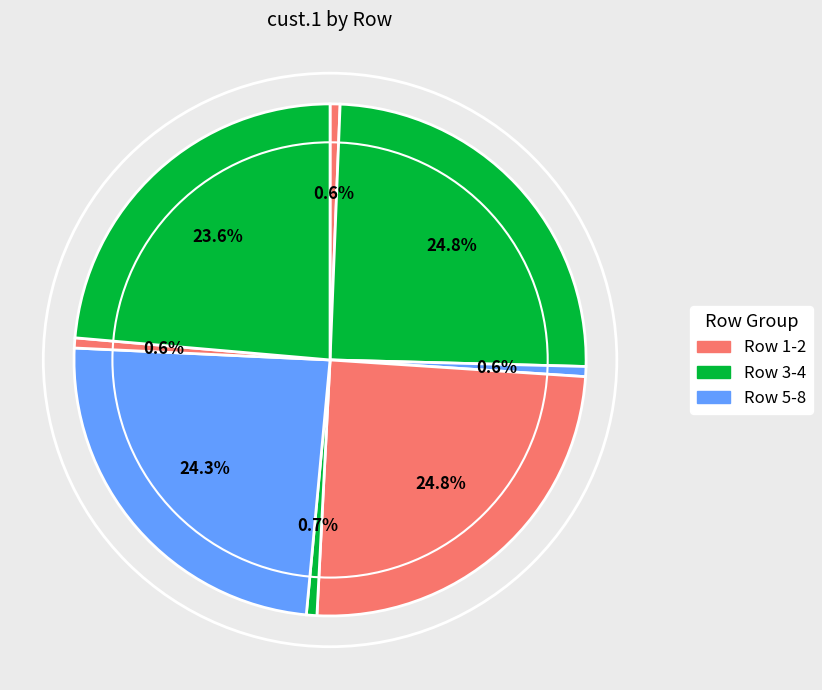

Rank the categories by value from highest to lowest.

Row 2, Row 4, Row 6, Row 8, Row 5, Row 7, Row 3, Row 1